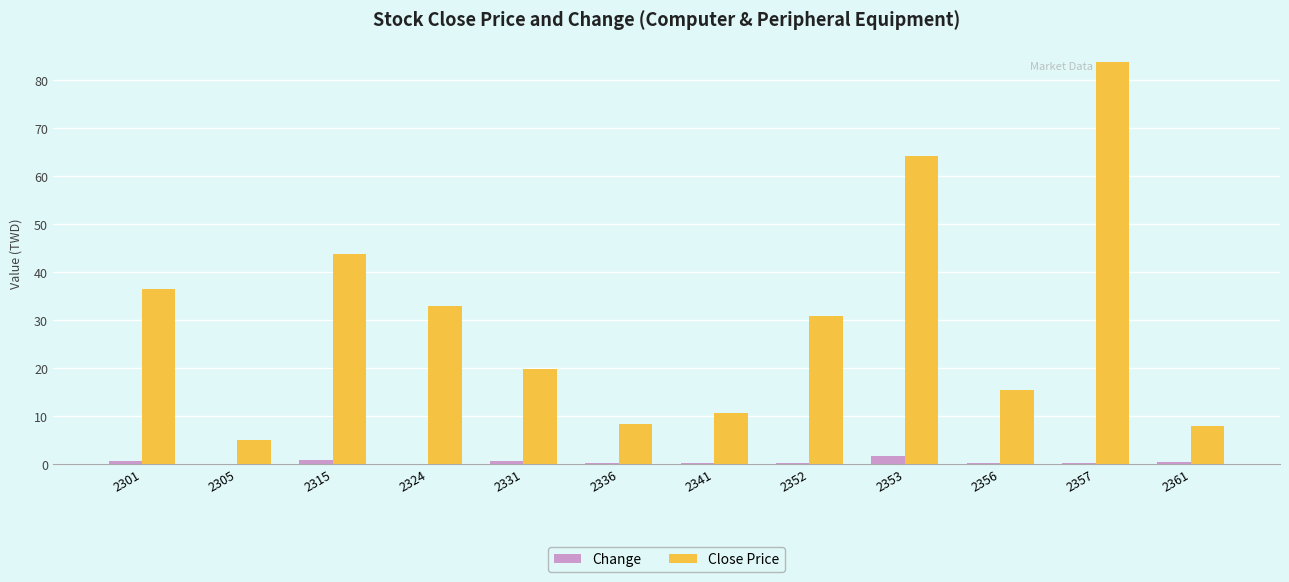

What are all the series names shown in the legend?

Change, Close Price